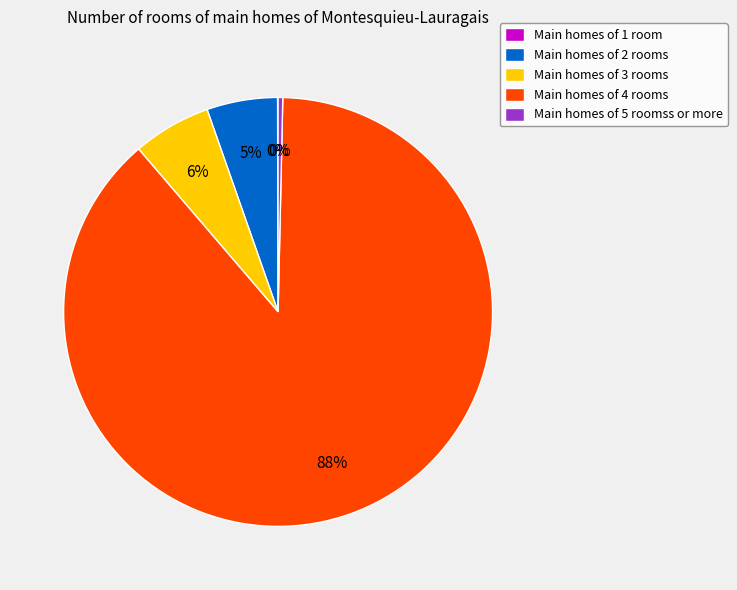

To the nearest percent, what is the average slice percentage?

20%